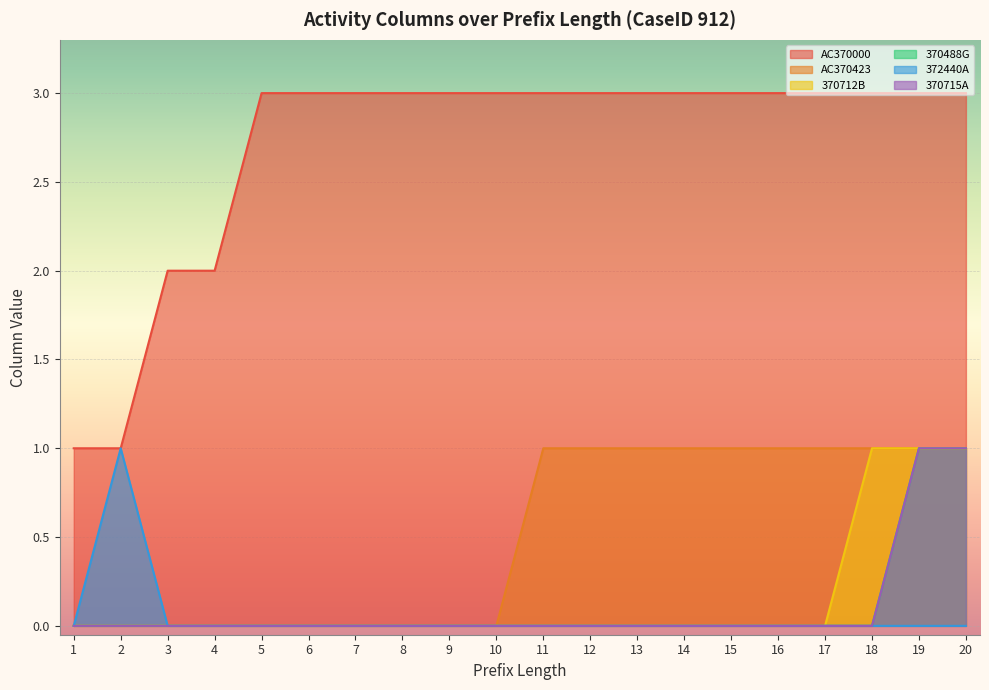

How many distinct data groups are displayed?

6